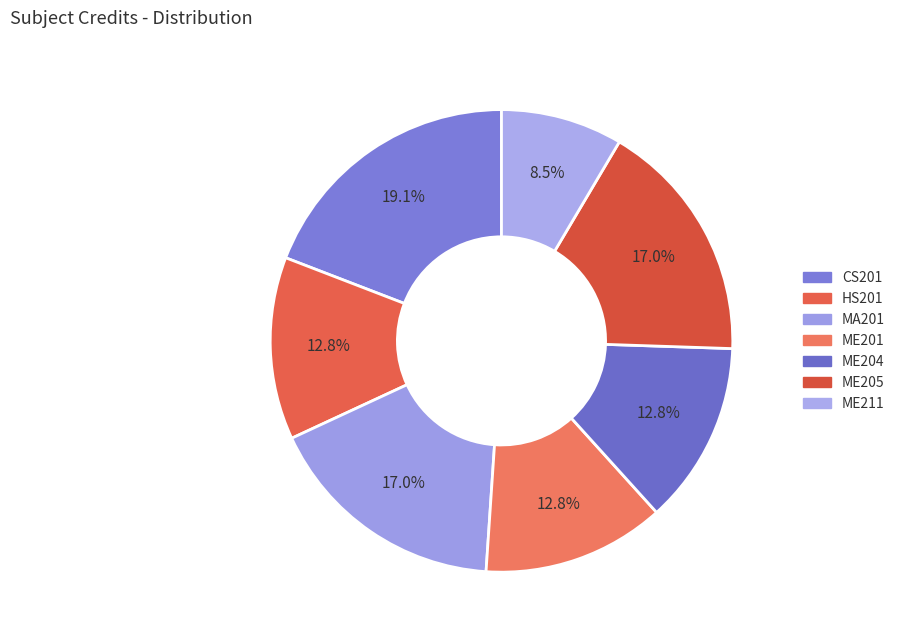

Is there any slice that represents more than half of the pie?

No